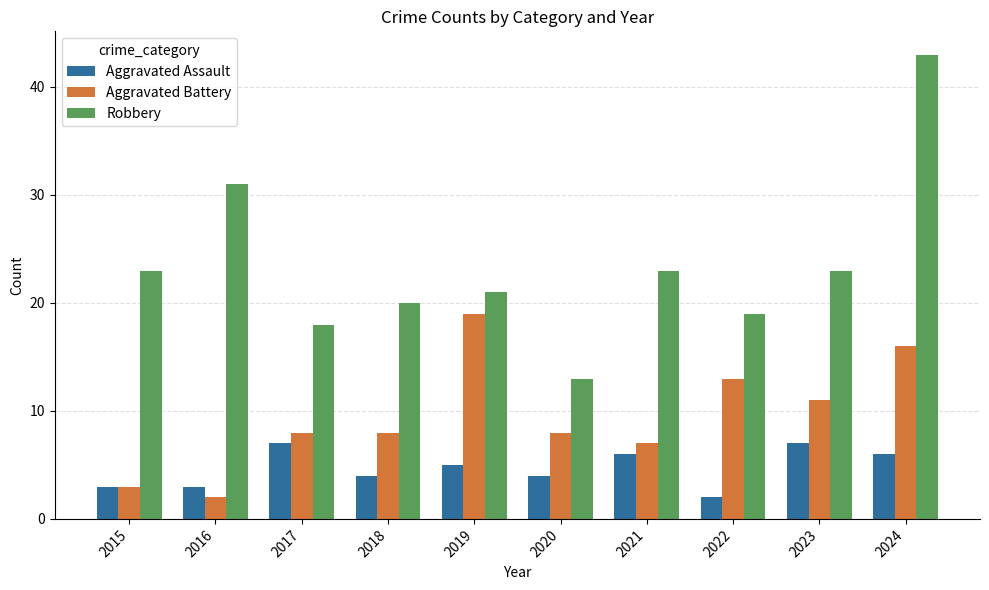

The Aggravated Battery series shows 19 at 2019. True or false?

True